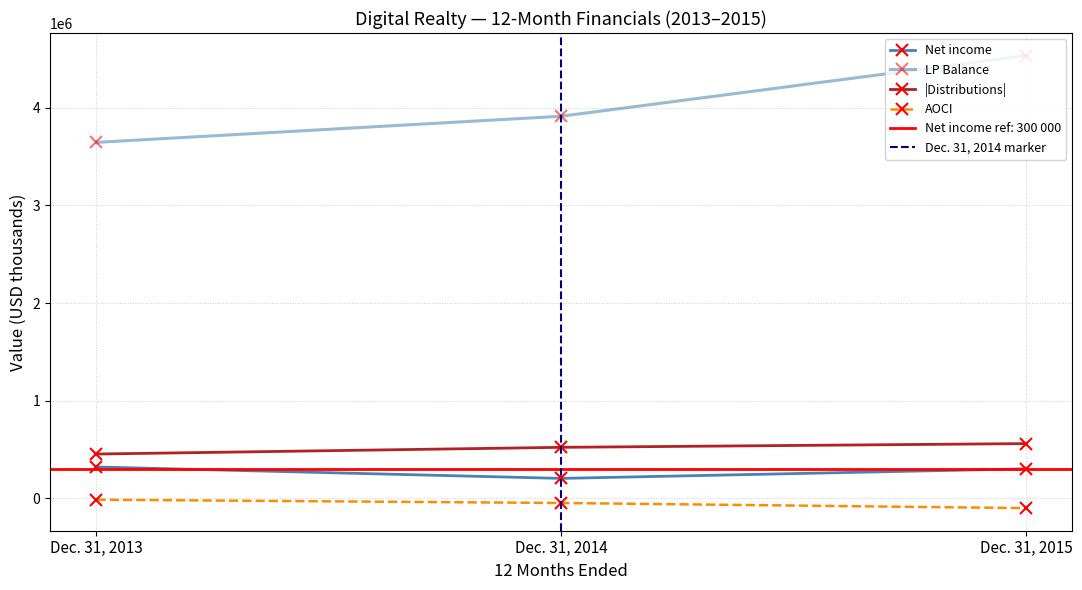

Is it true that Net income (Dec. 31, 2014) equals 203415 at Dec. 31, 2014?

True